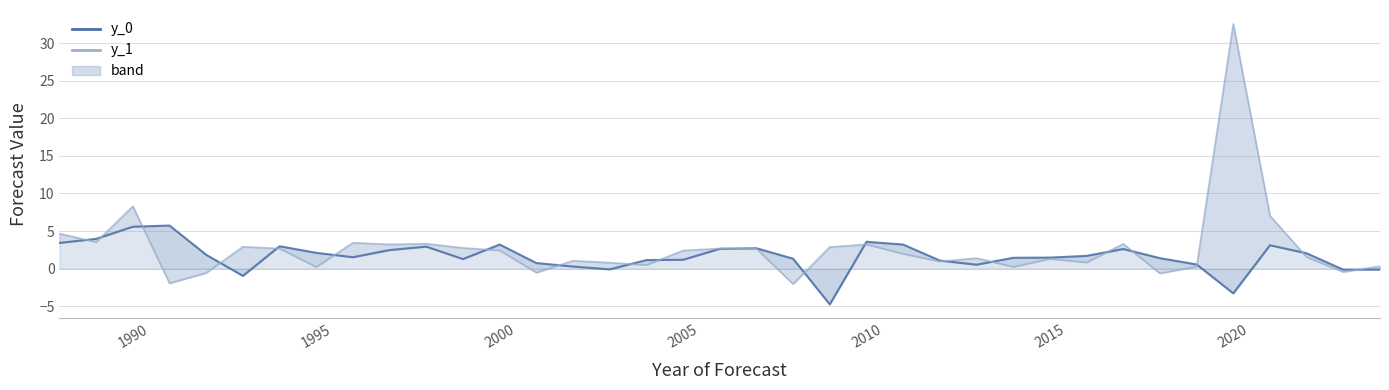

What is the difference between the maximum and minimum values in the y_0 series?

10.5